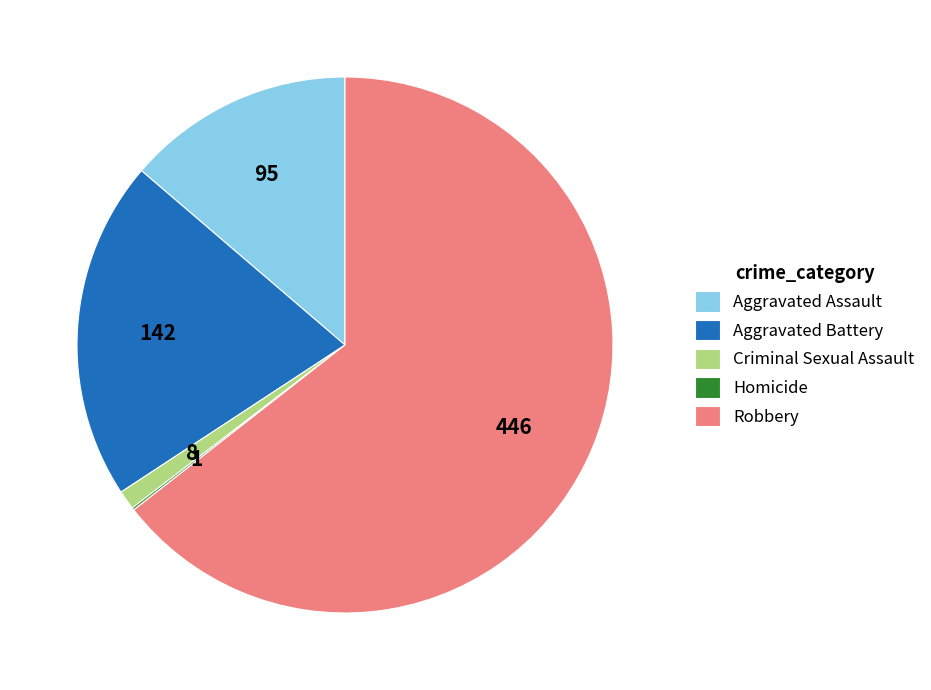

Do Aggravated Assault and Aggravated Battery together represent more than half of the pie?

No